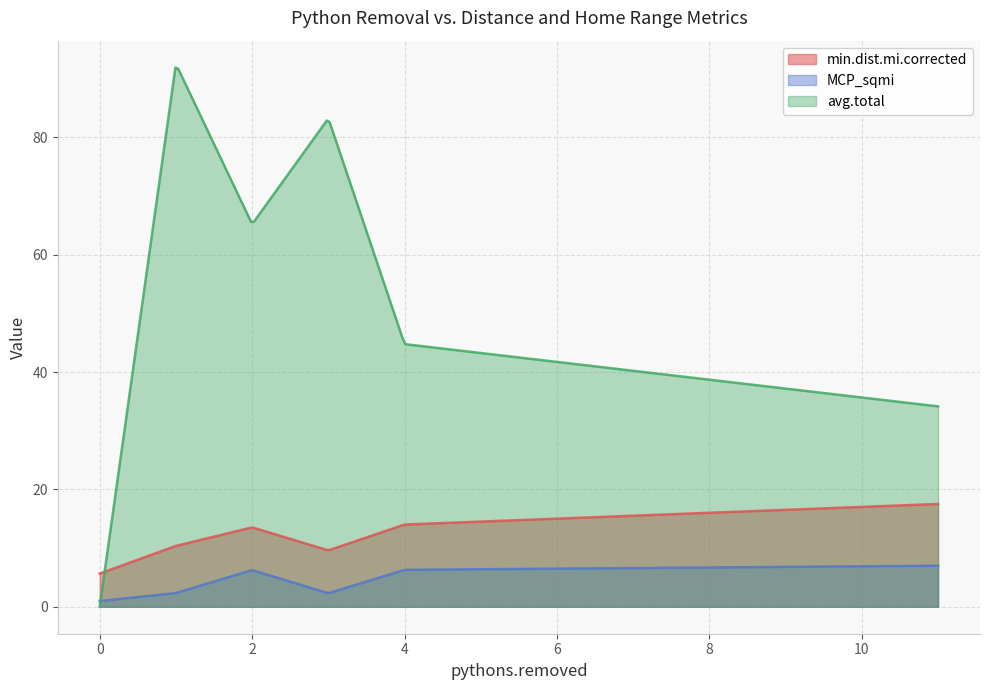

What is the greatest value displayed?

91.9